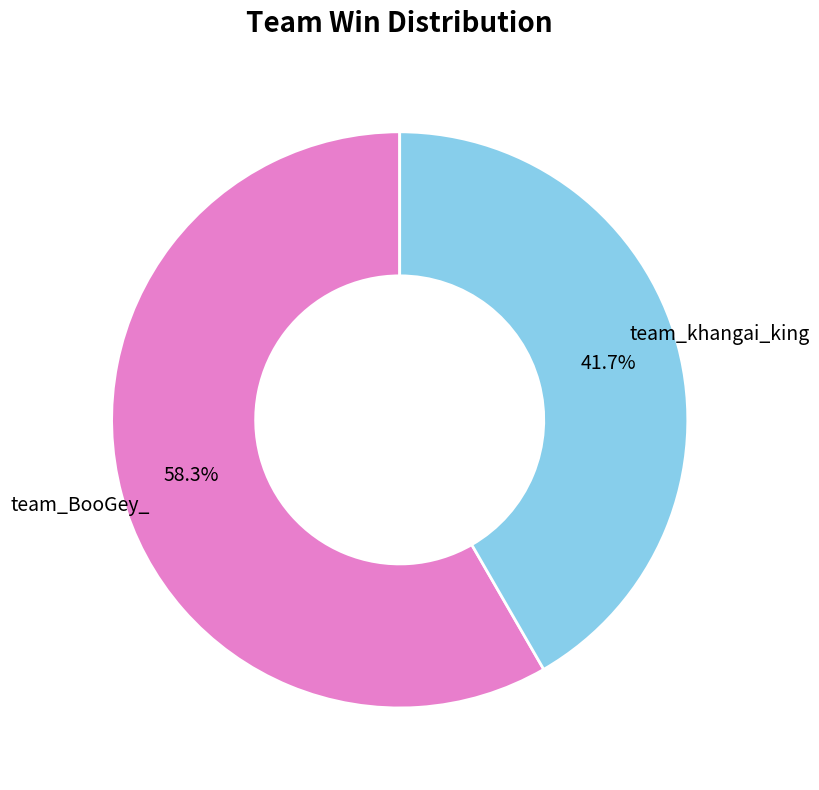

Is there any slice that represents more than half of the pie?

Yes